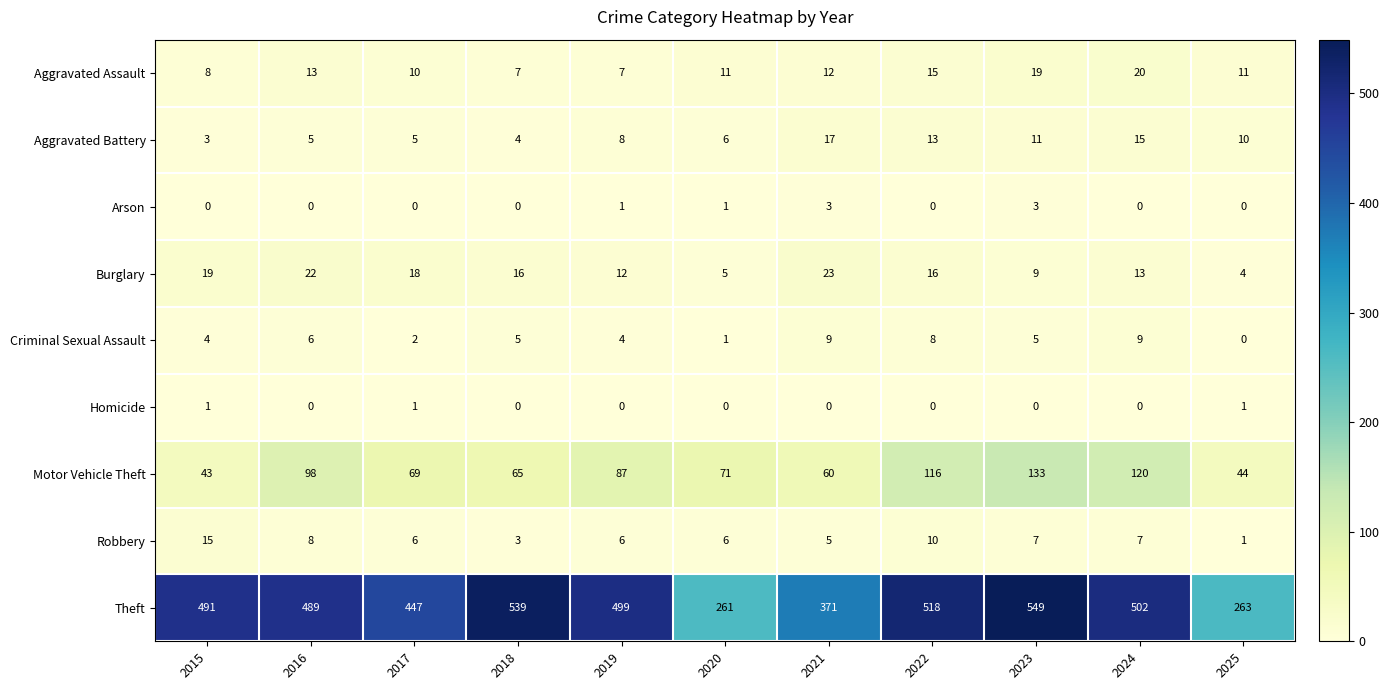

What is the total value across all series at 2016?

641